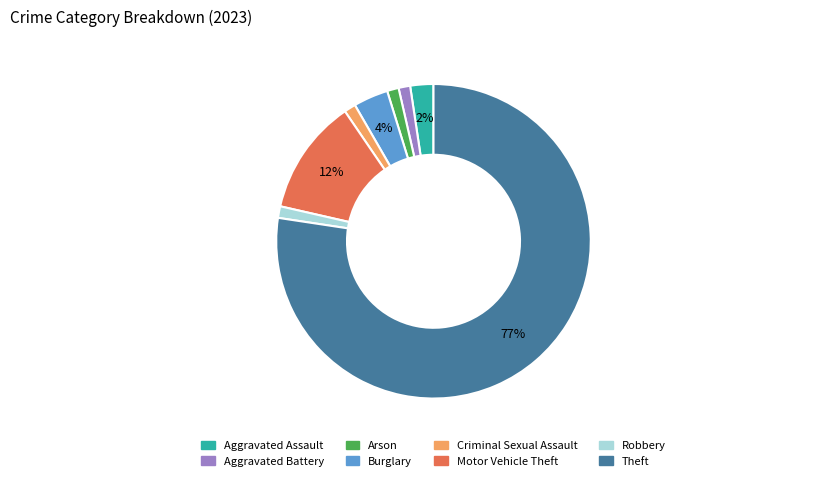

Which category has the biggest portion of the pie?

Theft